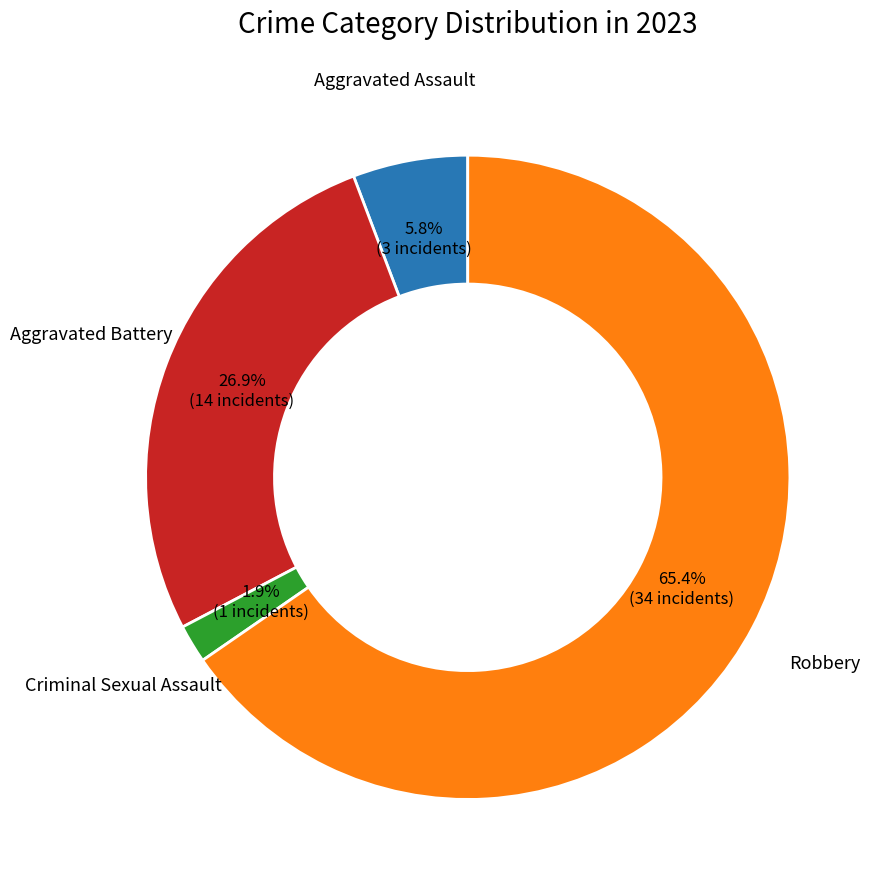

Does any single category account for the majority?

Yes